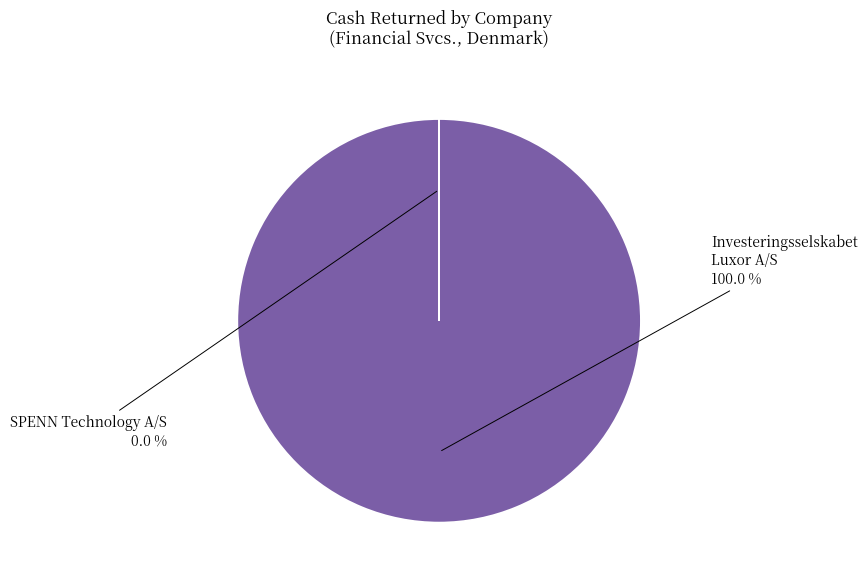

Does any single category account for the majority?

Yes